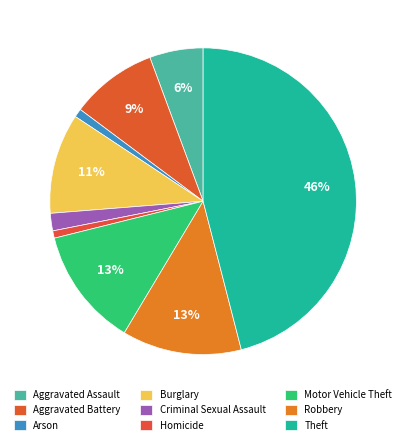

What is the smallest slice in the pie chart?

Homicide